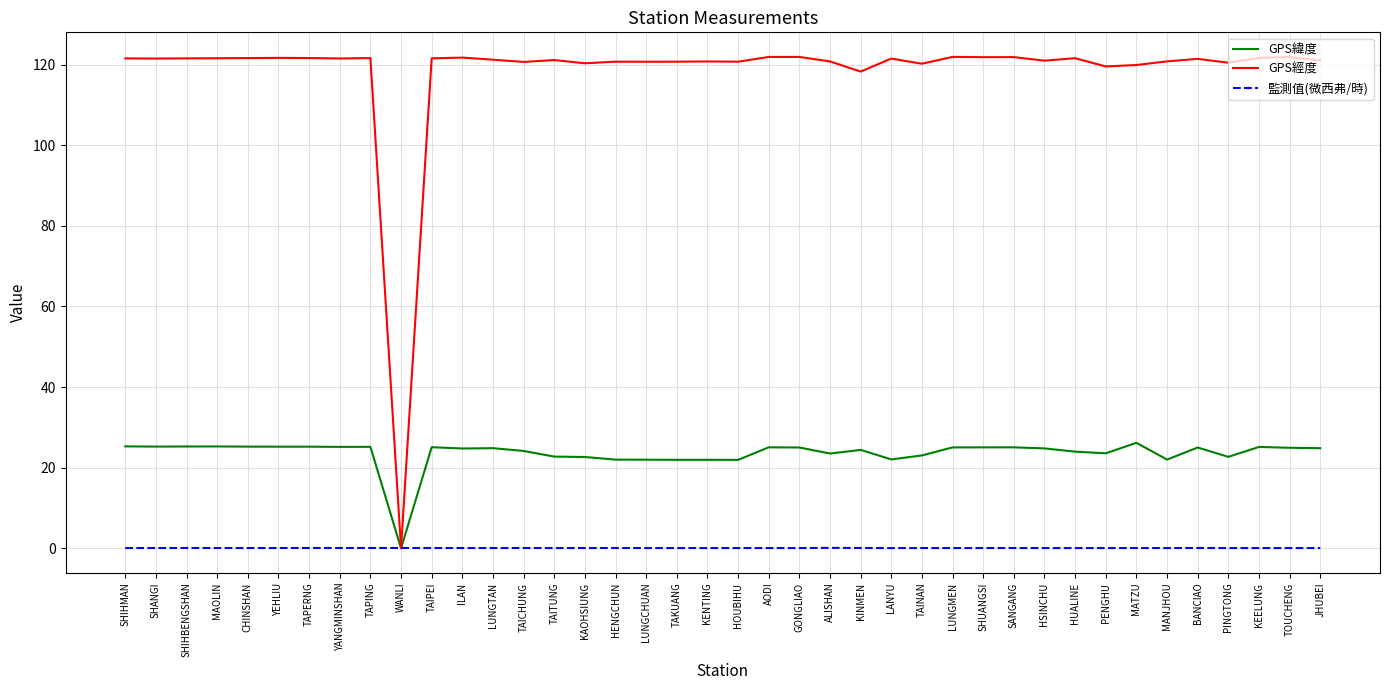

Is it true that GPS經度 equals 120.7 at HOUBIHU?

True